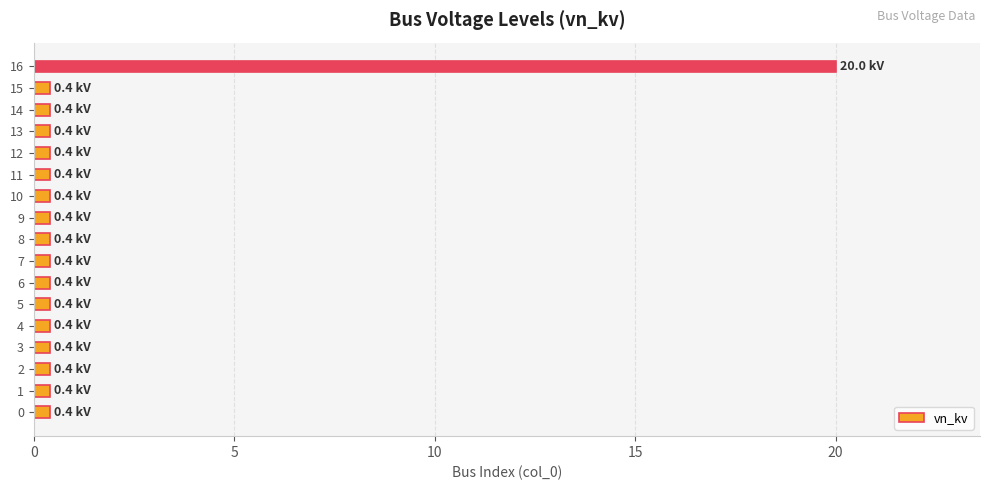

What is the sum of the values at 15 and 12?

0.8